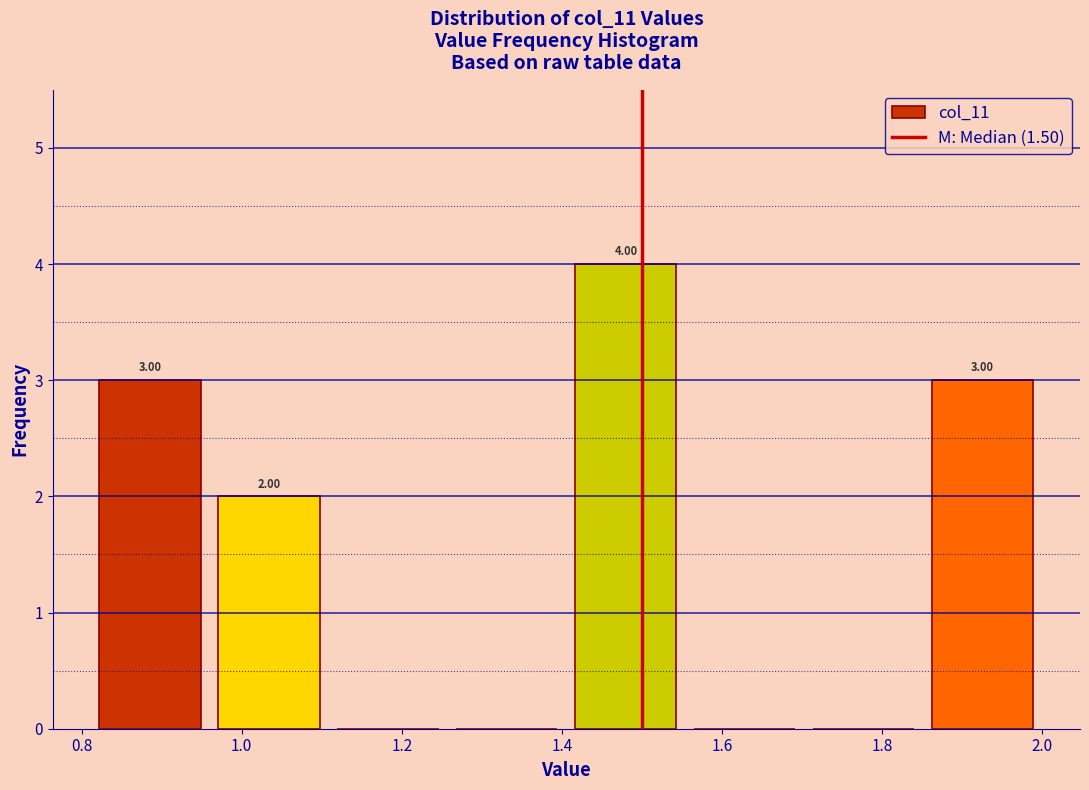

Over which range of the x-axis is the bar tallest?

1.40 to 1.56